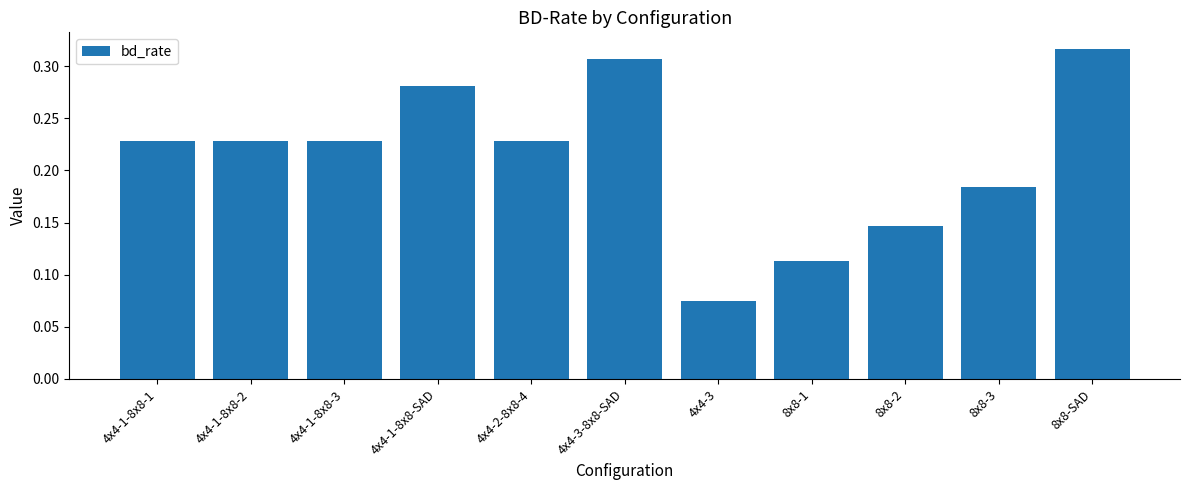

Count the values in the range 0 to 1.

11